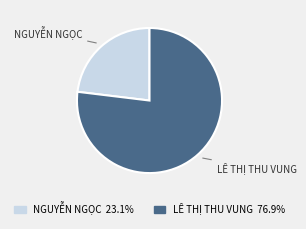

Do LÊ THỊ THU VUNG and NGUYỄN NGỌC together represent more than half of the pie?

Yes